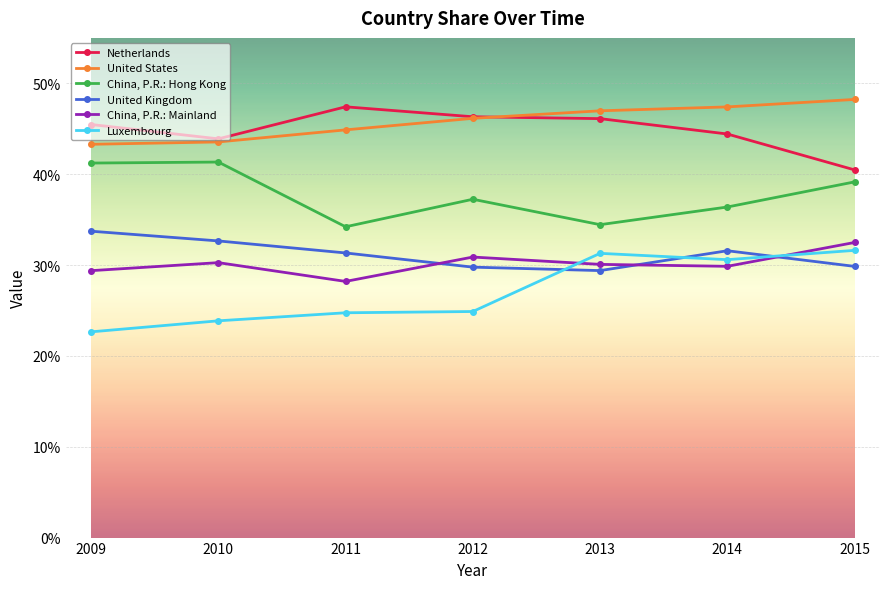

At 2011, list the series in order from smallest to largest.

Luxembourg, China, P.R.: Mainland, United Kingdom, China, P.R.: Hong Kong, United States, Netherlands